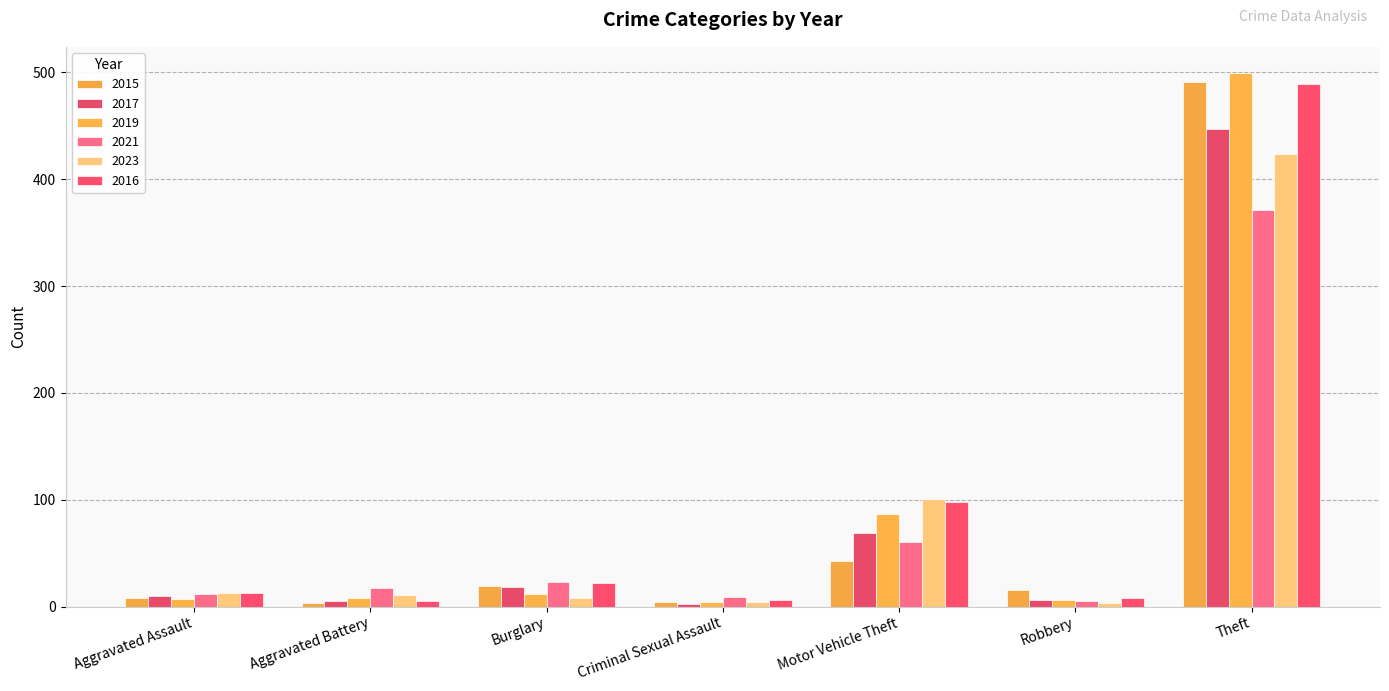

Which series has the widest spread of values?

2019